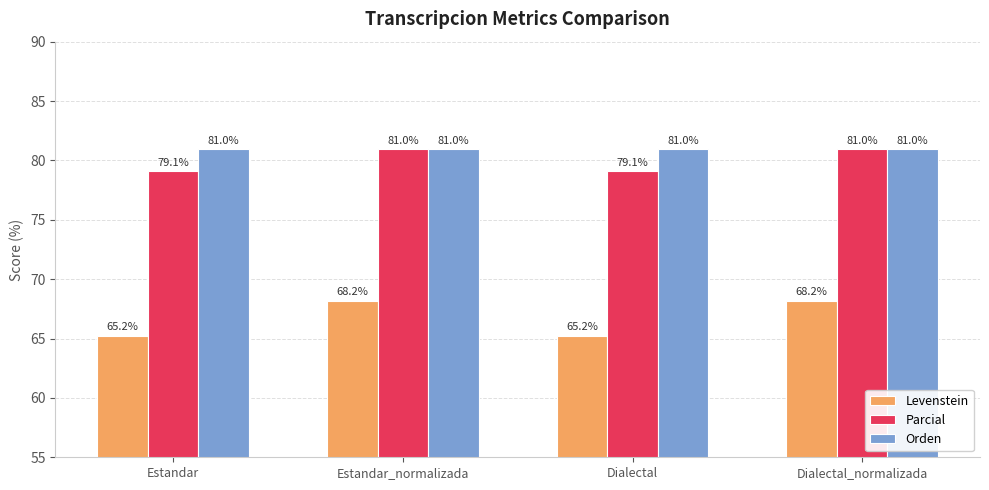

What is the minimum value for Orden?

81.0